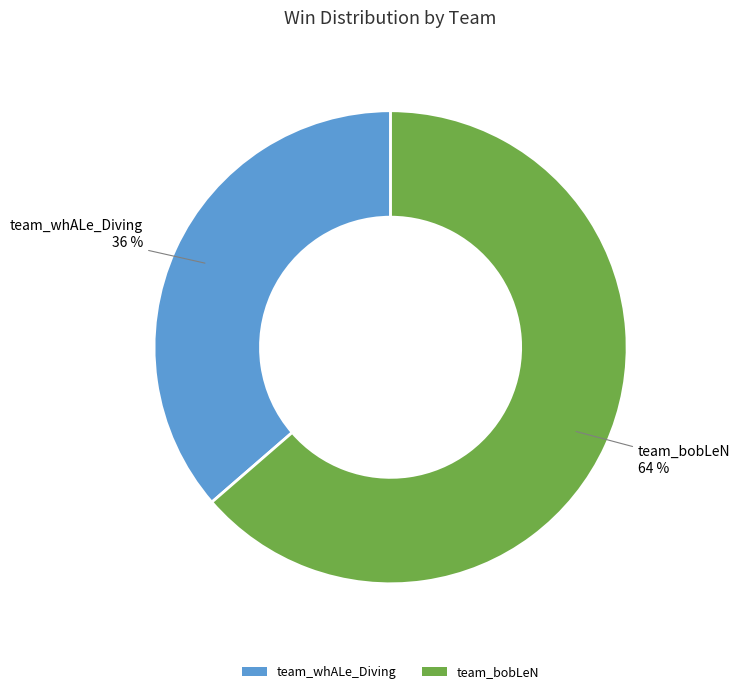

Which category accounts for the majority?

team_bobLeN